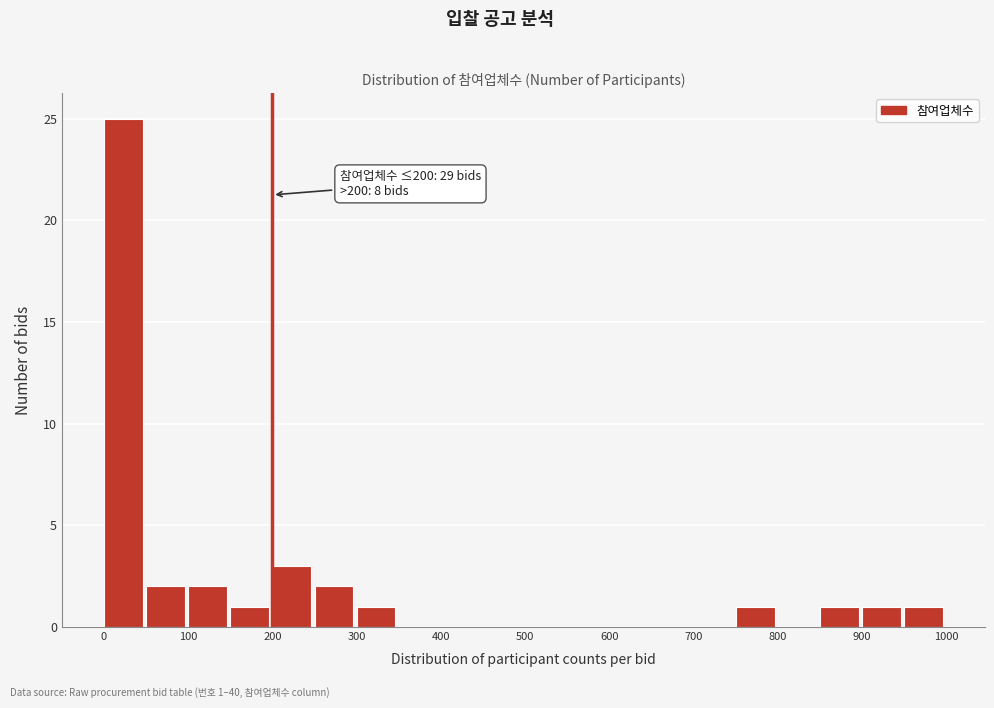

Which range on the x-axis has the tallest bar?

0 to 50